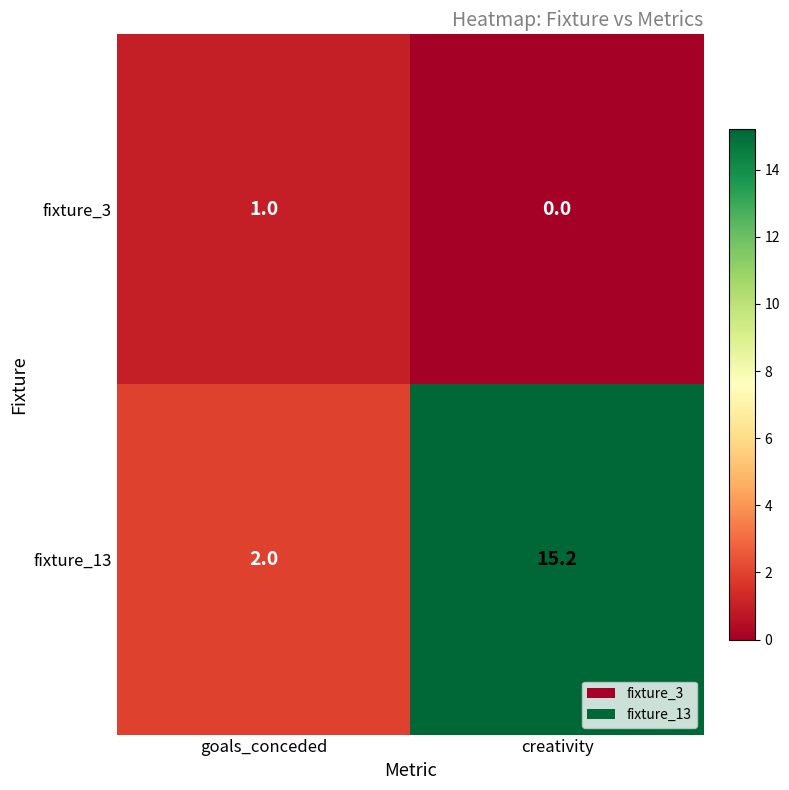

Which label corresponds to the smallest value in the chart?

creativity